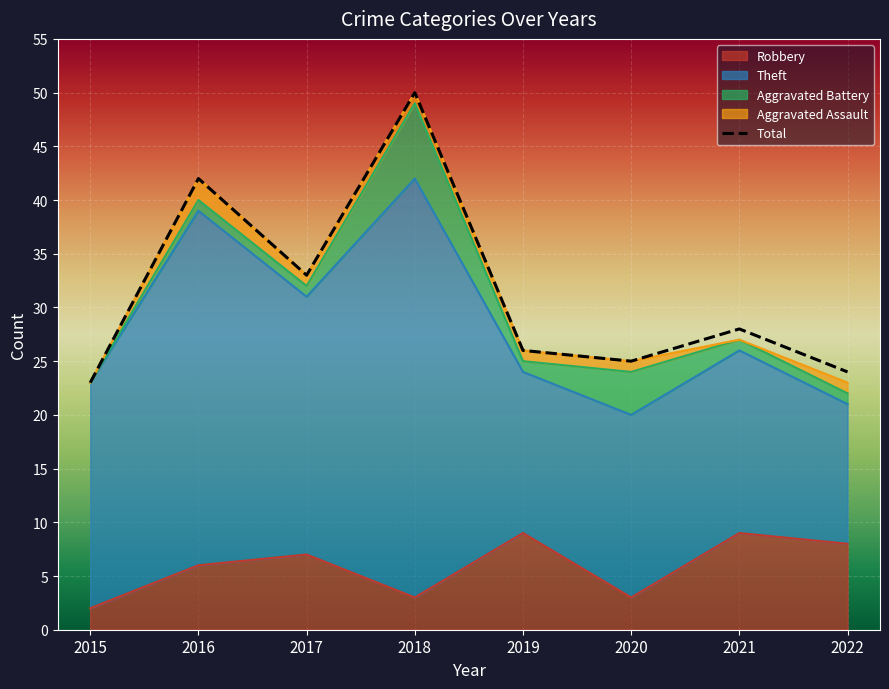

True or false: Robbery and Total cross at least once.

False